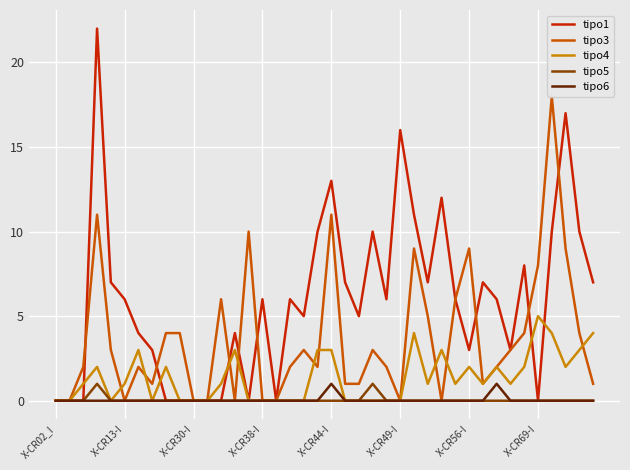

What position from the right is X-CR30-I?

38